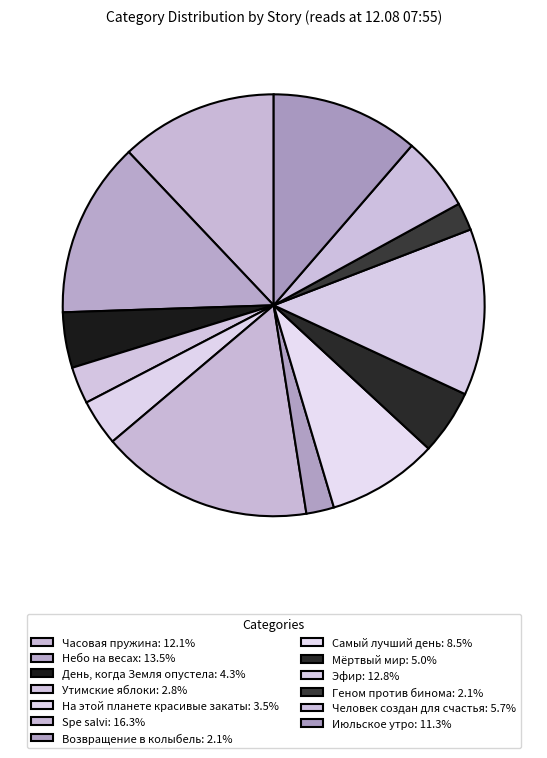

What portion of the pie excludes Эфир?

87.2%